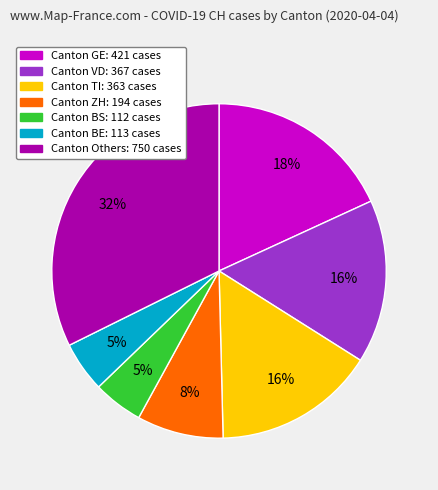

Is there a majority slice in this chart?

No